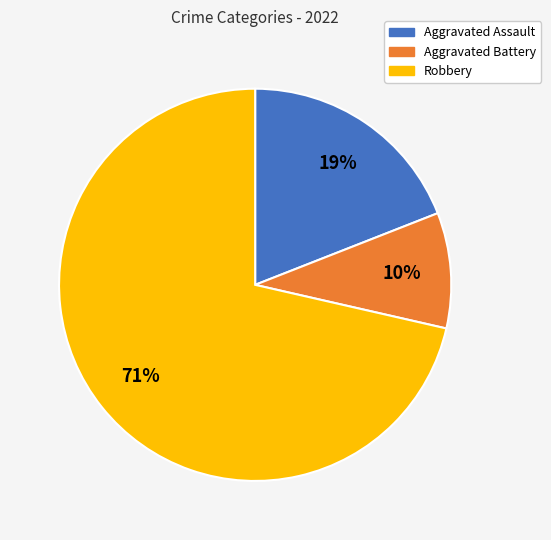

How many slices are in this pie chart?

3